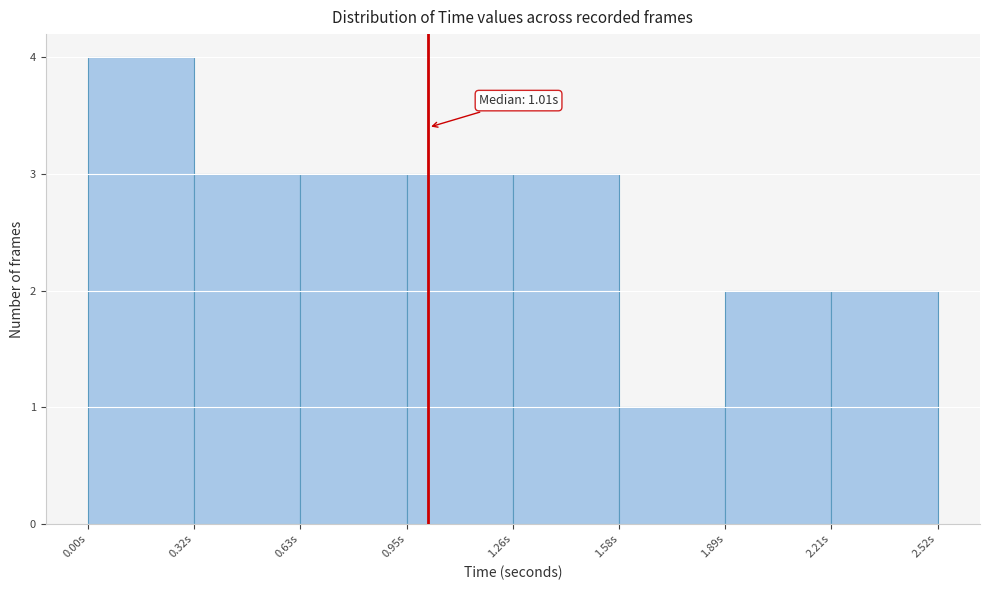

Over which range of the x-axis is the bar tallest?

0.00 to 0.30